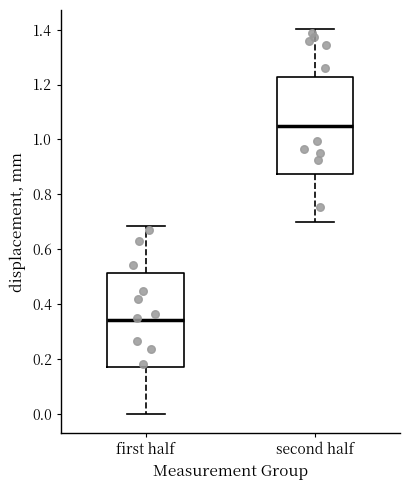

Reading left to right, transcribe this box plot: for each box, give where its median line is, the range the box spans, and where its two whiskers end, as read against the y-axis. The values are not printed on the chart, so give them approximately, as read against the axis.

first half: median 0.34, box 0.18 to 0.52, whiskers 0.00 to 0.68
second half: median 1.04, box 0.88 to 1.22, whiskers 0.70 to 1.40